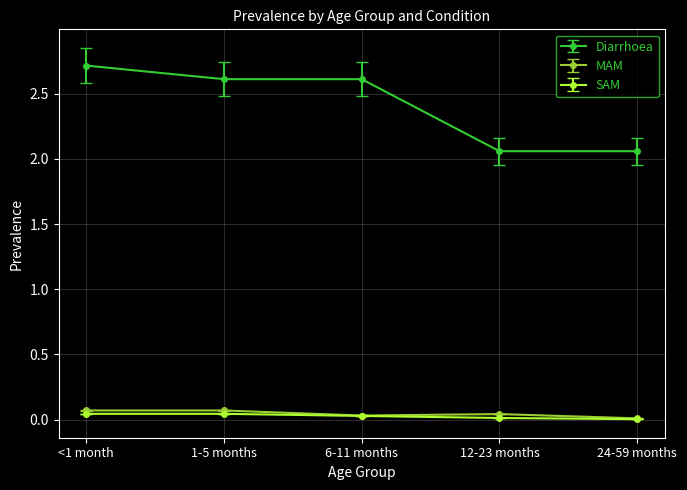

Is this an area chart (filled region under the line)?

No